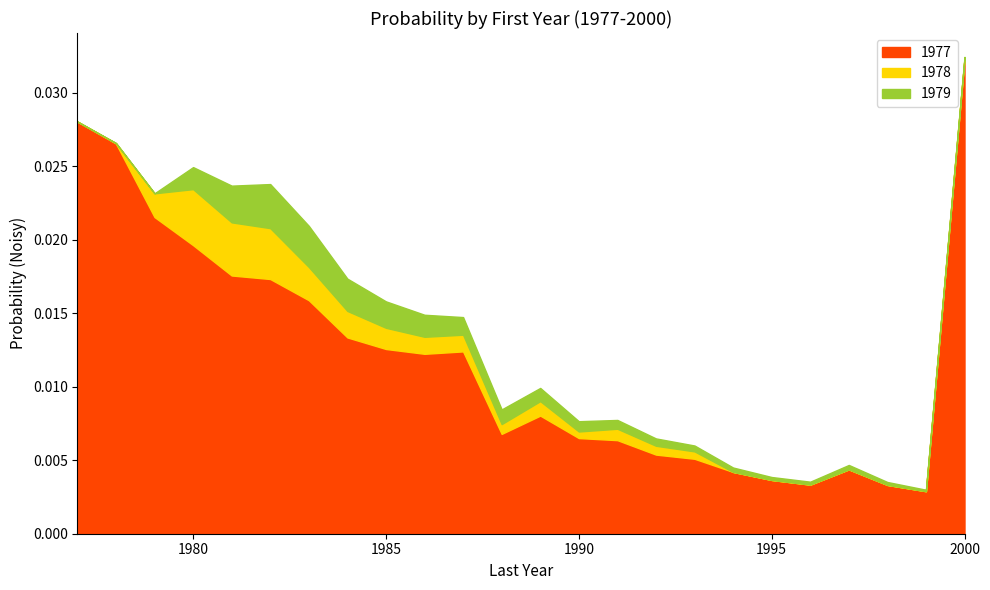

How many distinct data groups are displayed?

3